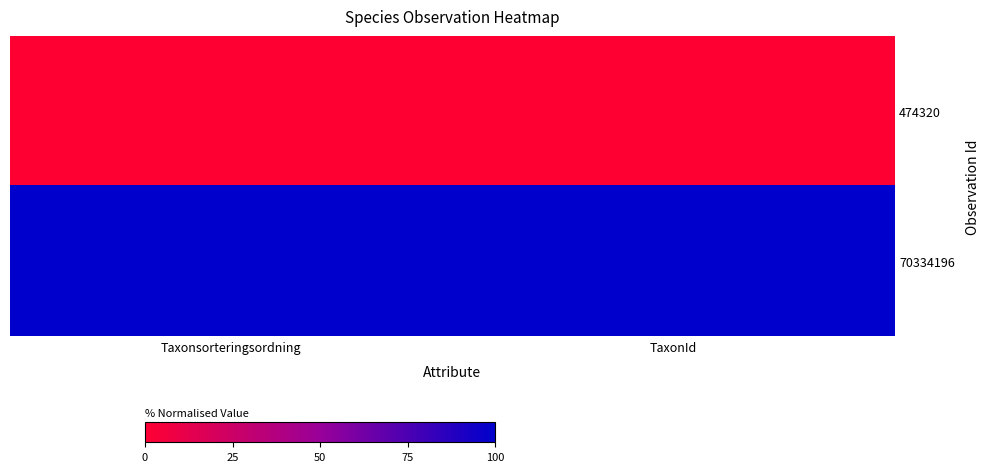

At which category is the sum across all series the highest?

Taxonsorteringsordning